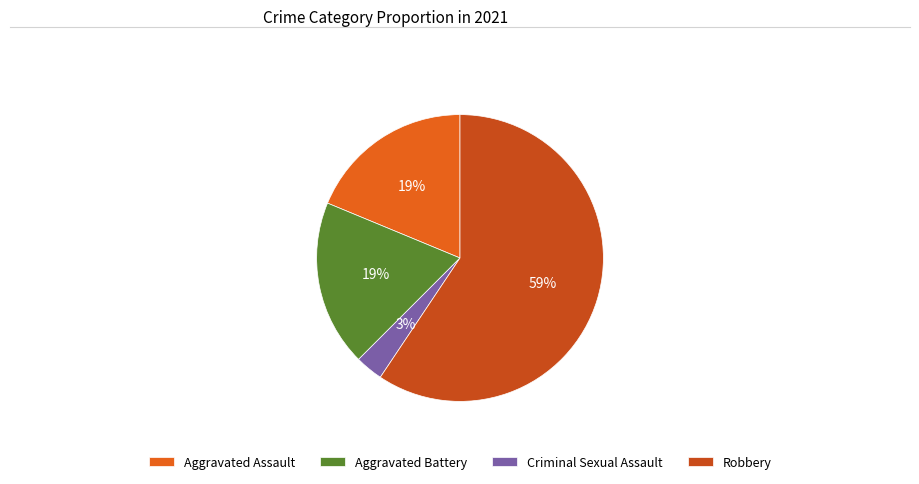

What is the largest slice in the pie chart?

Robbery